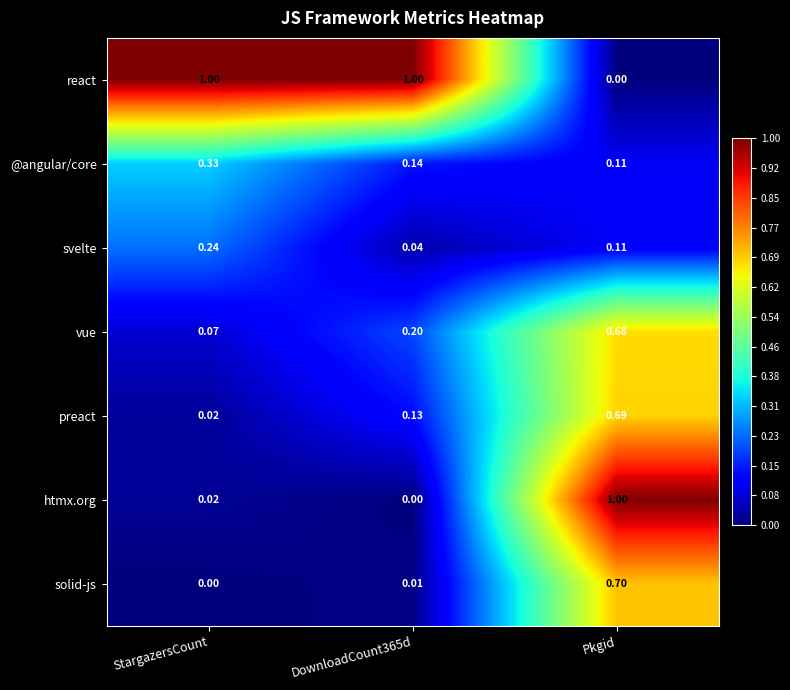

At which category is the sum across all series the highest?

Pkgid